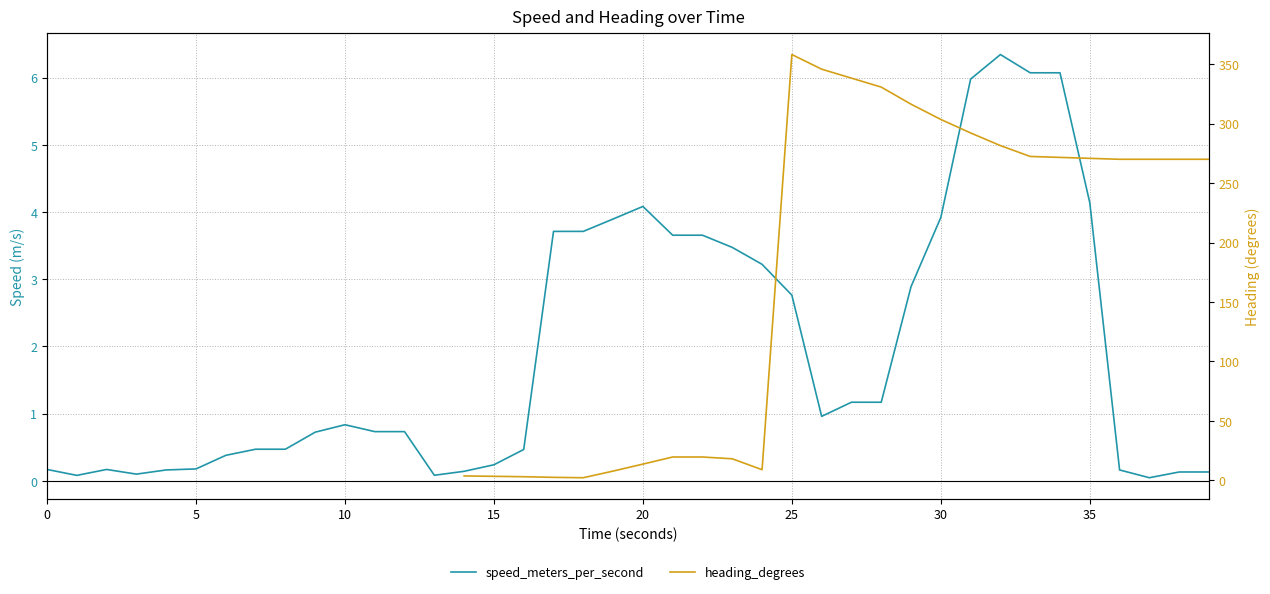

What is the value of the speed_meters_per_second point at the 29th from the left?

1.2